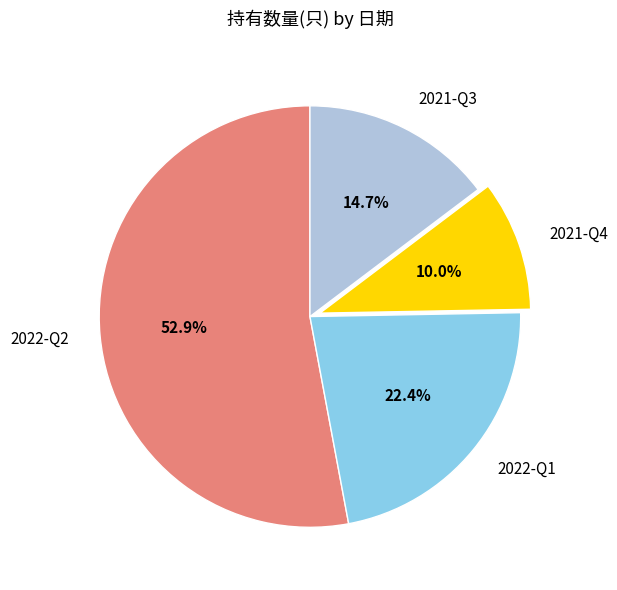

Approximately how many times larger is the value at 2021-Q4 compared to 2021-Q3?

0.7